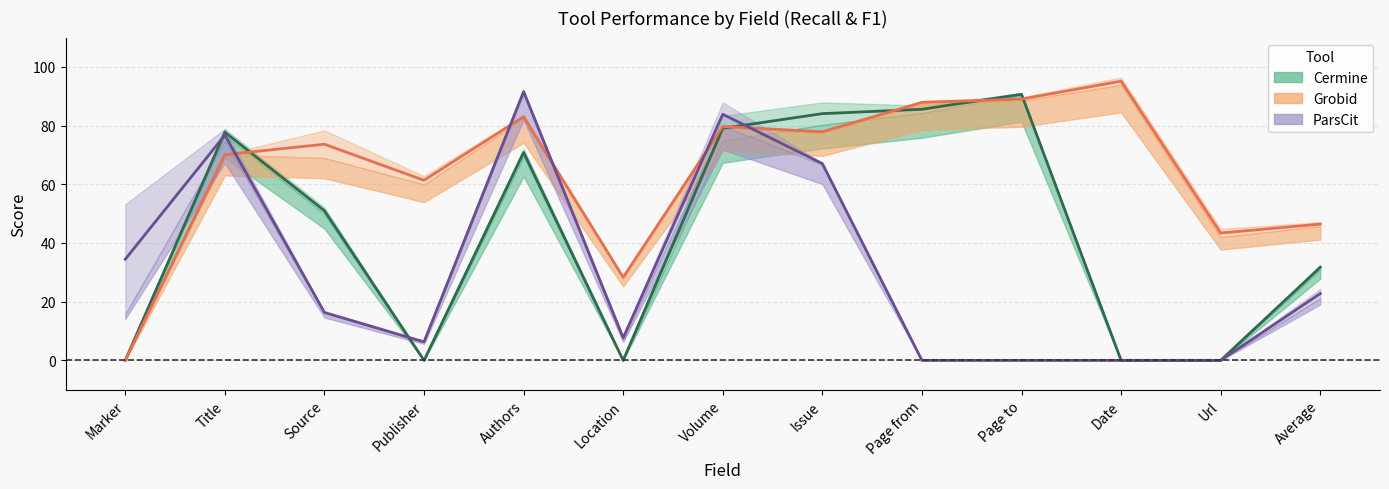

At which label is Cermine mid closest to 45?

Source